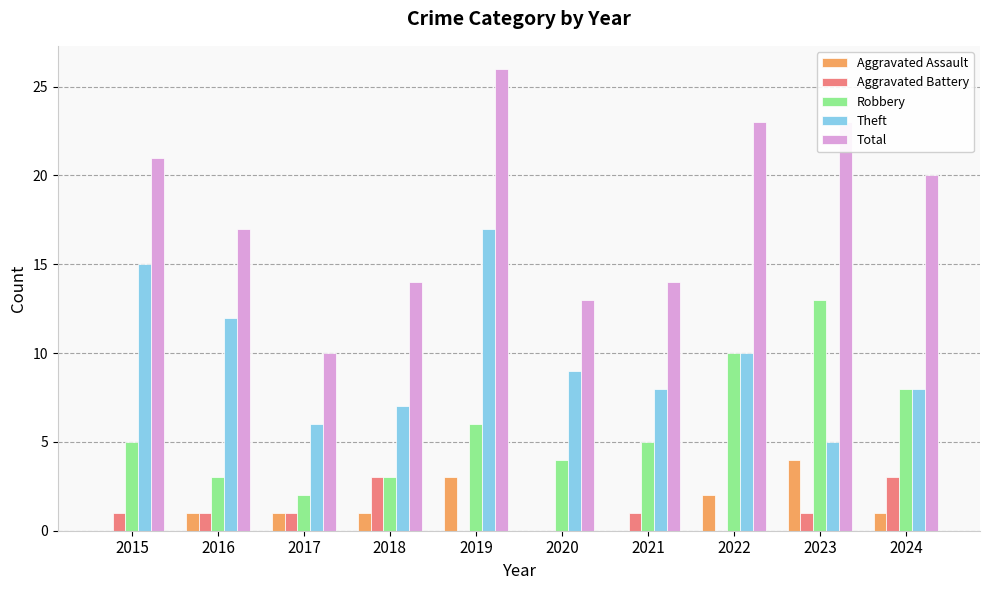

Which category has the highest value across all series?

2019